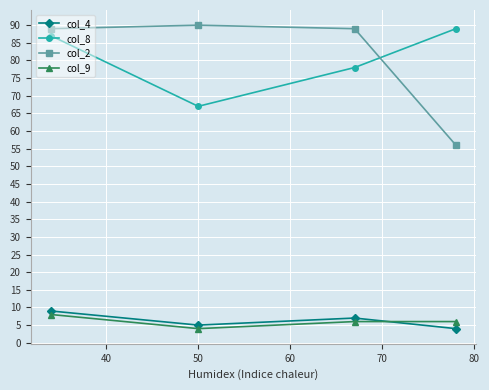

Reading left to right, extract all data points from this chart.

col_4: 9	5	7	4
col_8: 87	67	78	89
col_2: 89	90	89	56
col_9: 8	4	6	6